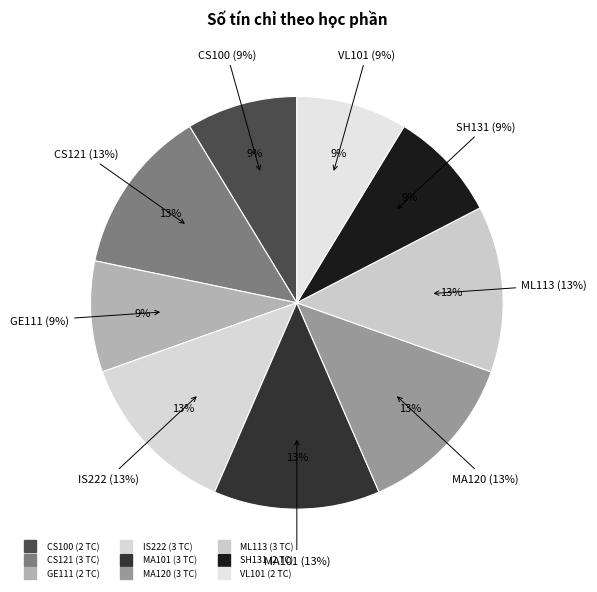

Does CS100 account for over 50% of the chart?

No